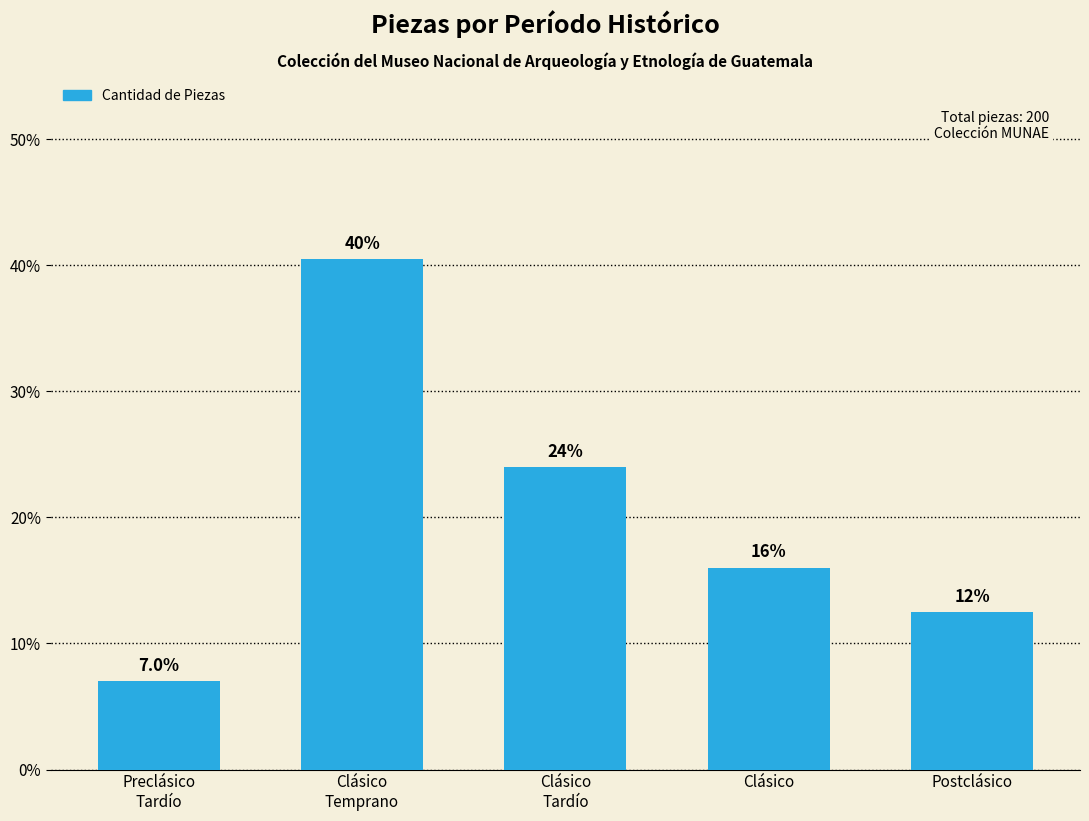

Does the chart contain any negative values?

No